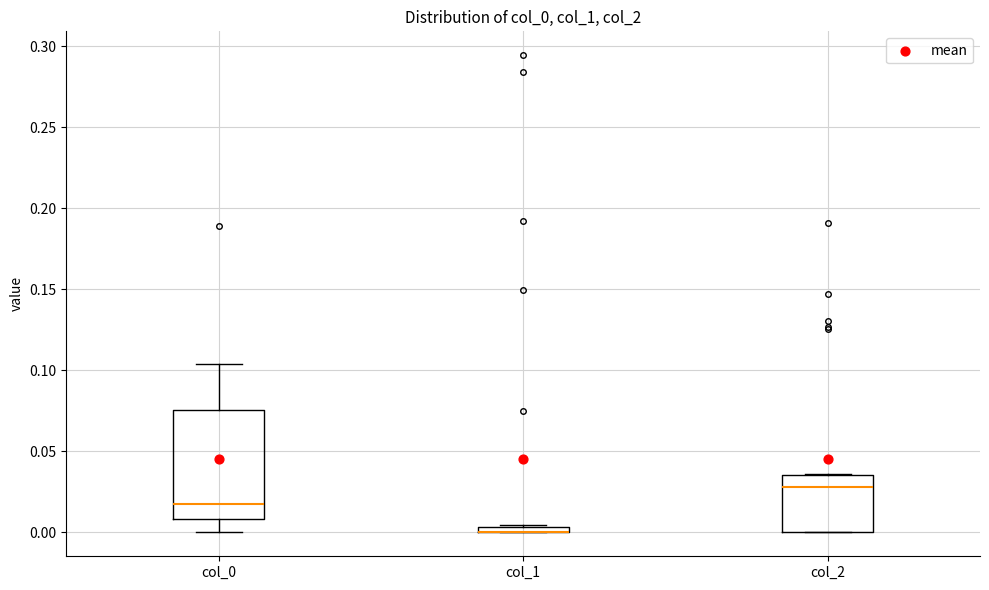

Where is the upper edge of the box for col_1 on the y-axis? The values are not printed on the chart, so give them approximately, as read against the axis.

0.005